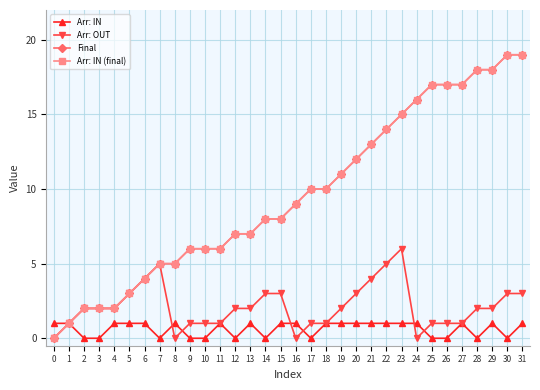

Reading right to left, what are all the values shown in this chart?

Arr: IN: 31=1	30=0	29=1	28=0	27=1	26=0	25=0	24=1	23=1	22=1	21=1	20=1	19=1	18=1	17=0	16=1	15=1	14=0	13=1	12=0	11=1	10=0	9=0	8=1	7=0	6=1	5=1	4=1	3=0	2=0	1=1	0=1
Arr: OUT: 31=3	30=3	29=2	28=2	27=1	26=1	25=1	24=0	23=6	22=5	21=4	20=3	19=2	18=1	17=1	16=0	15=3	14=3	13=2	12=2	11=1	10=1	9=1	8=0	7=5	6=4	5=3	4=2	3=2	2=2	1=1	0=0
Final: 31=19	30=19	29=18	28=18	27=17	26=17	25=17	24=16	23=15	22=14	21=13	20=12	19=11	18=10	17=10	16=9	15=8	14=8	13=7	12=7	11=6	10=6	9=6	8=5	7=5	6=4	5=3	4=2	3=2	2=2	1=1	0=0
Arr: IN (final): 31=19	30=19	29=18	28=18	27=17	26=17	25=17	24=16	23=15	22=14	21=13	20=12	19=11	18=10	17=10	16=9	15=8	14=8	13=7	12=7	11=6	10=6	9=6	8=5	7=5	6=4	5=3	4=2	3=2	2=2	1=1	0=0